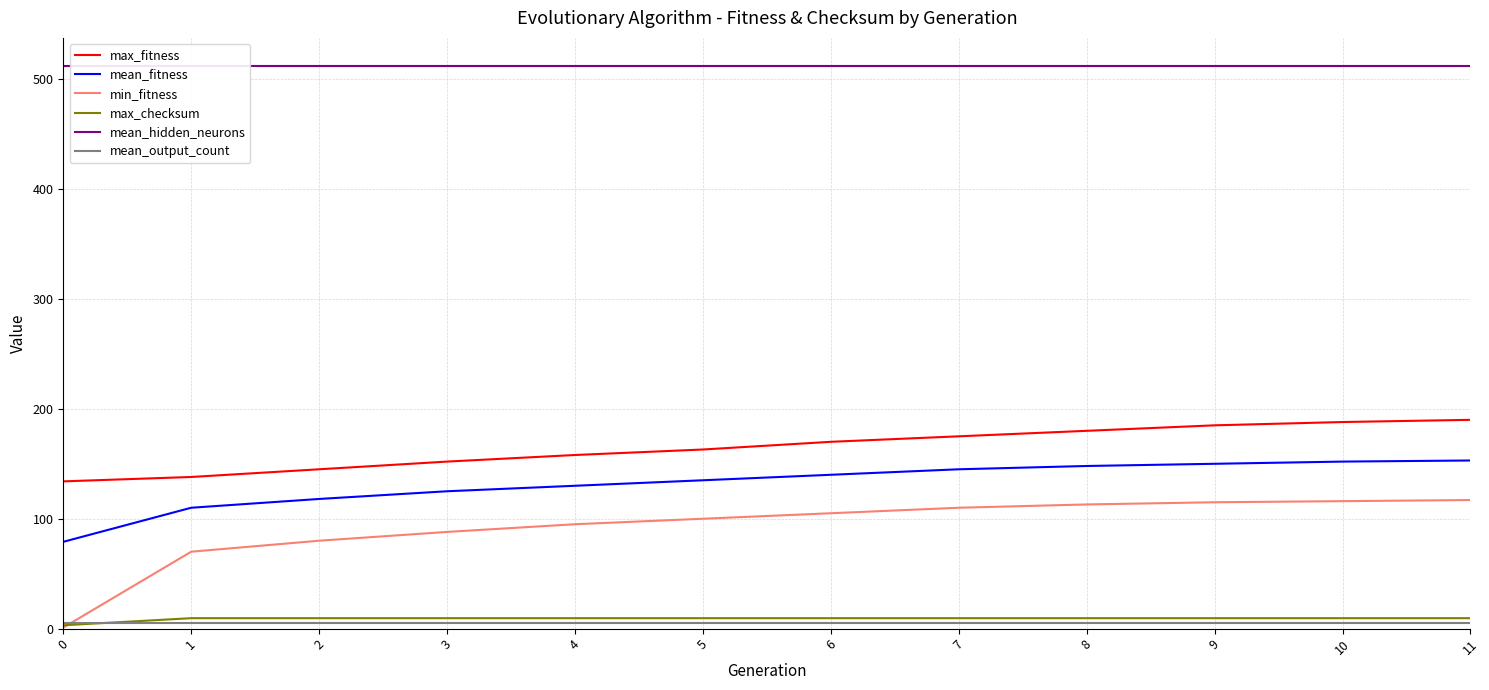

Rank the series by their maximum value, from highest to lowest.

mean_hidden_neurons, max_fitness, mean_fitness, min_fitness, max_checksum, mean_output_count